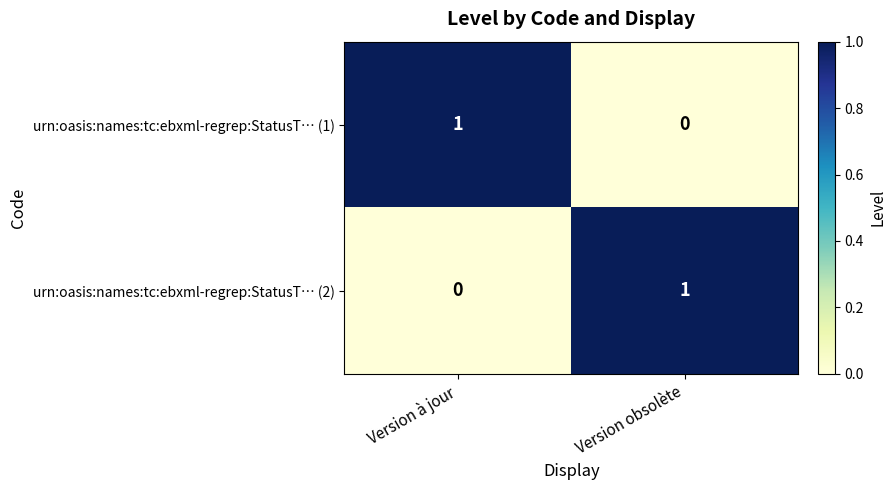

Is it true that urn:oasis:names:tc:ebxml-regrep:StatusT… (2) equals 1 at Version obsolète?

True